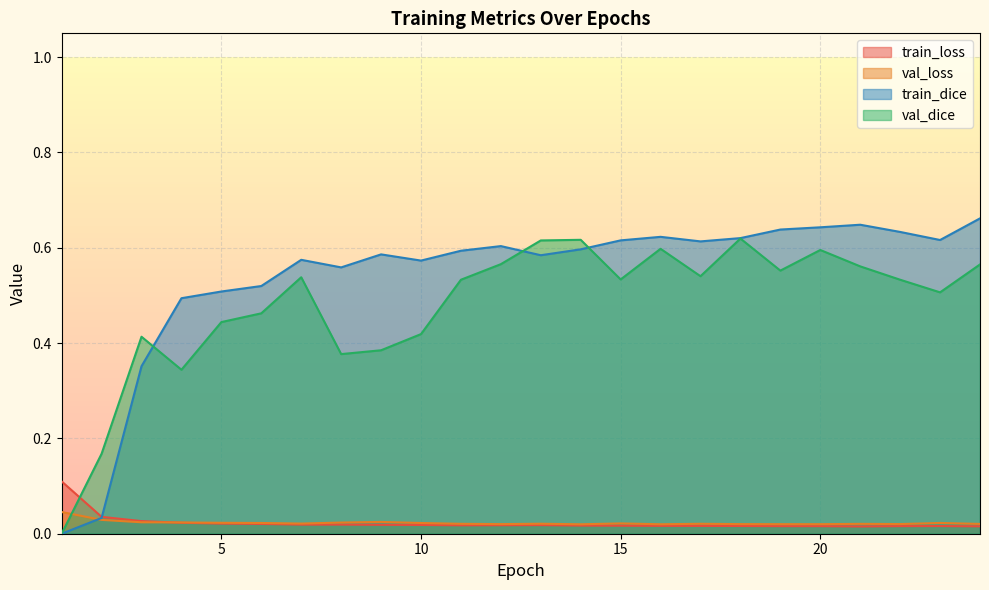

Is the value of val_dice at 19 greater than the value of train_loss at 18?

Yes